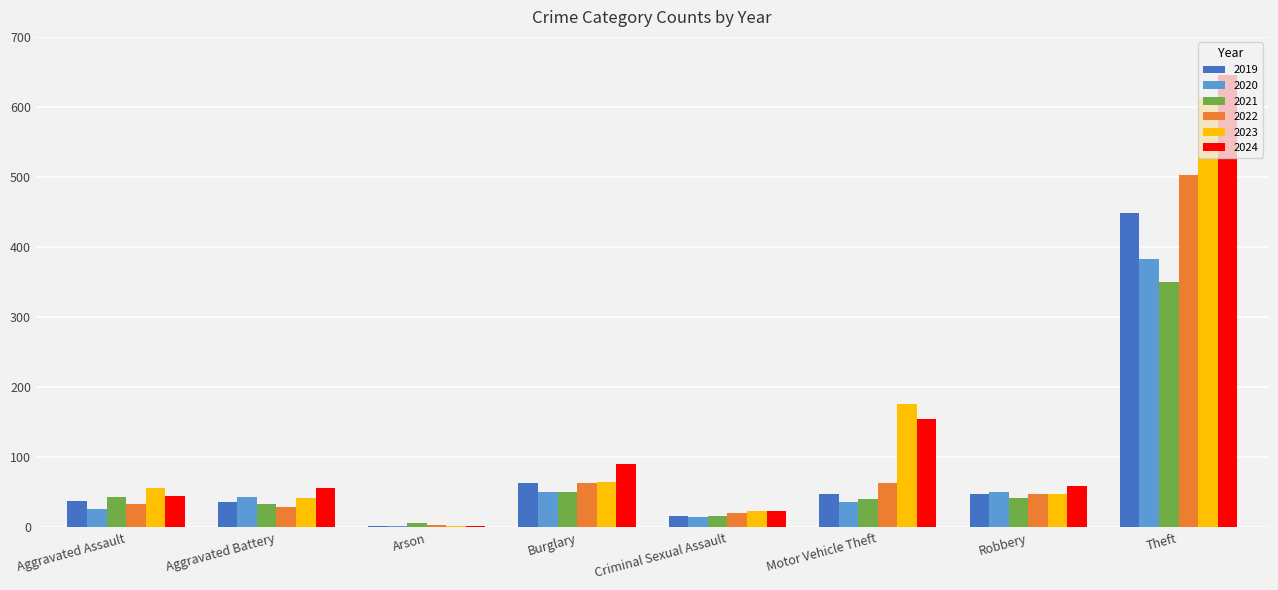

The value of 2021 at Aggravated Battery is 33. True or false?

True